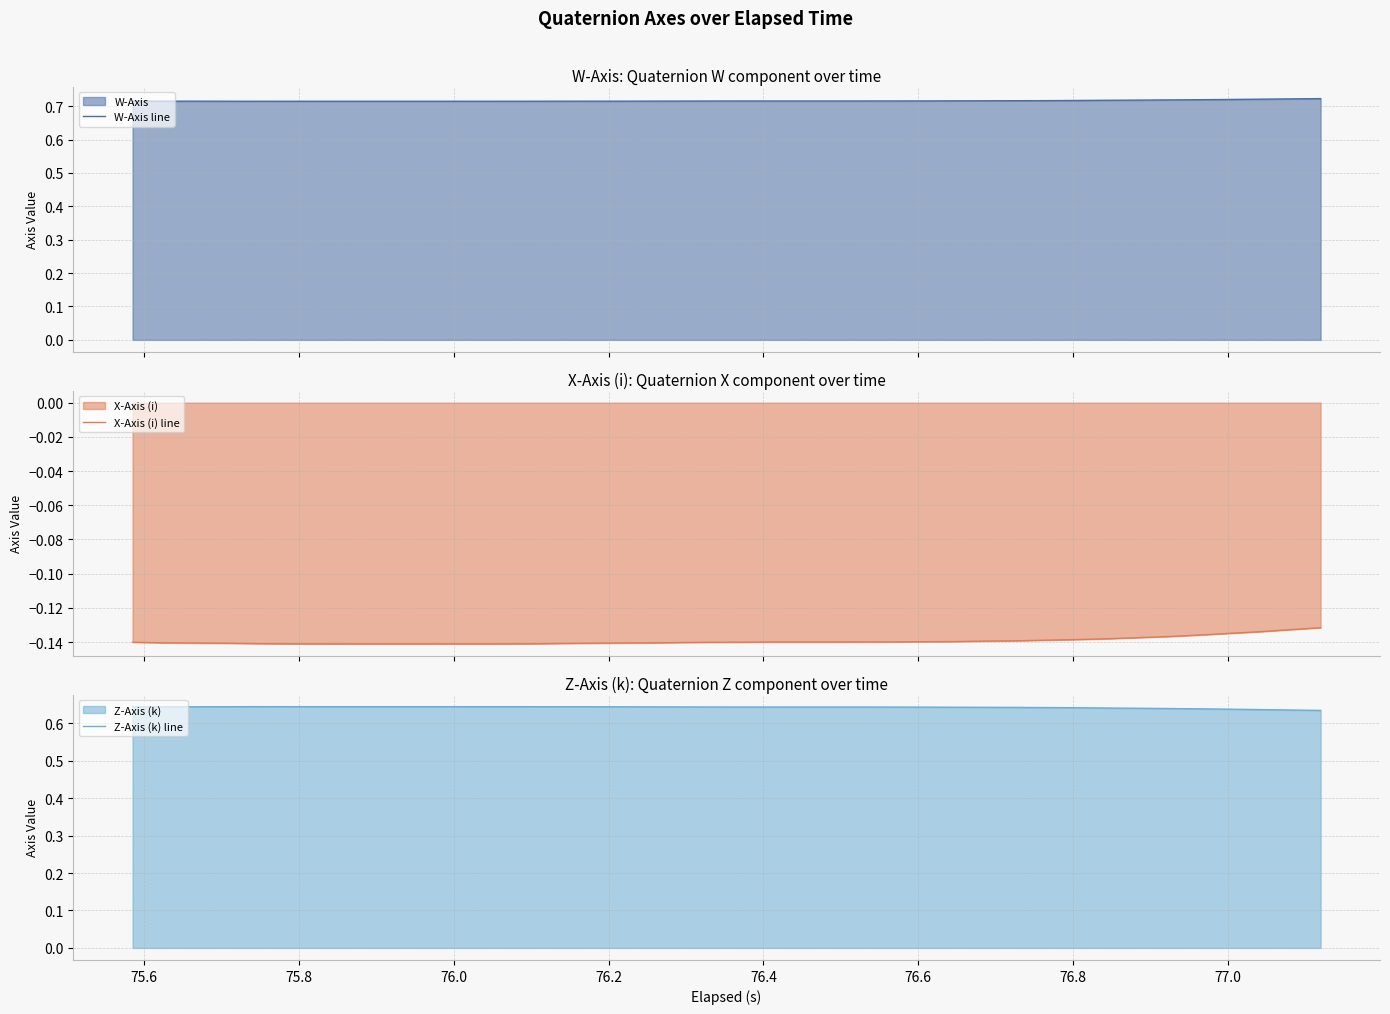

The value of X-Axis (i) line at 38 is -0.2. True or false?

False